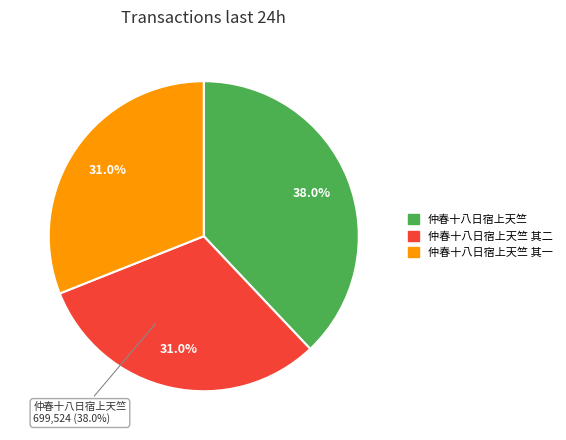

Rank the categories by value from highest to lowest.

仲春十八日宿上天竺, 仲春十八日宿上天竺 其二, 仲春十八日宿上天竺 其一